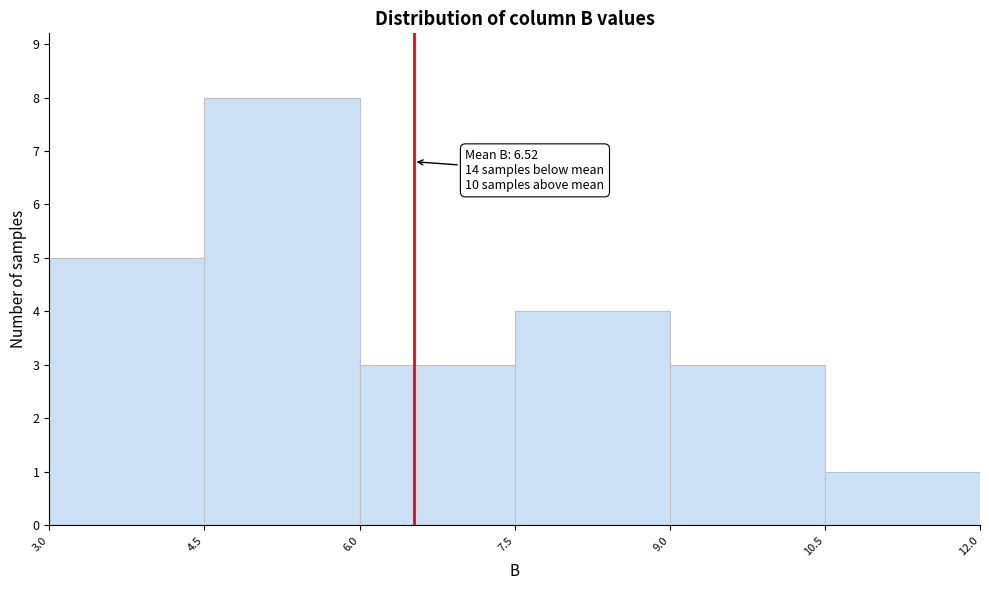

Which range on the x-axis has the tallest bar?

4.5 to 6.0